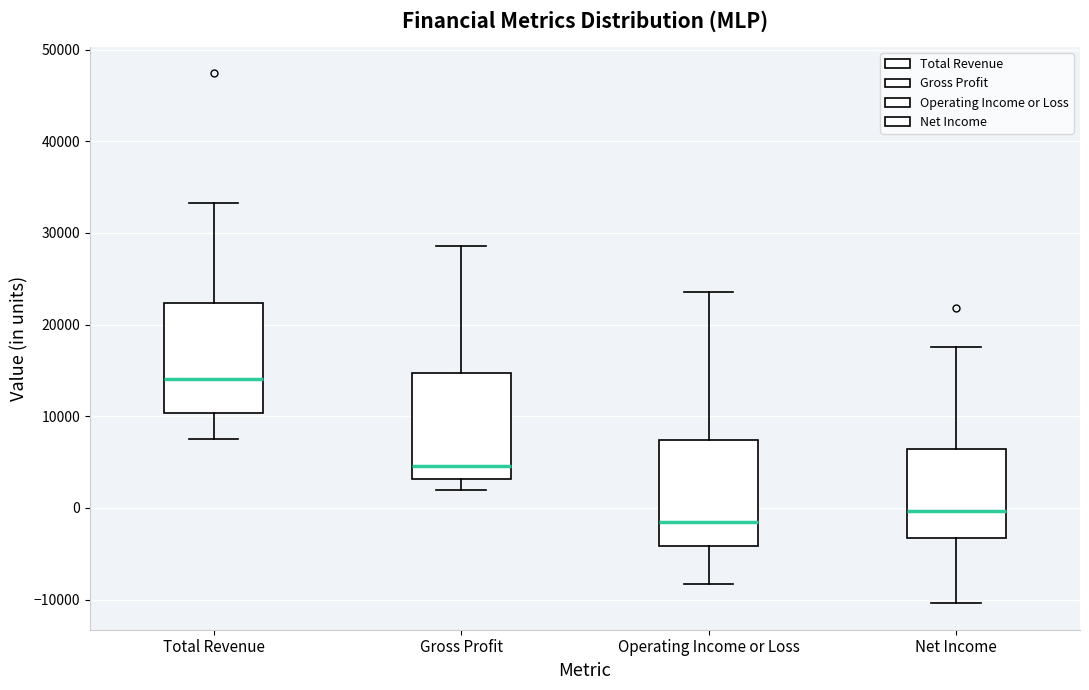

Where does the upper whisker of the box for Gross Profit end on the y-axis? The values are not printed on the chart, so give them approximately, as read against the axis.

29000